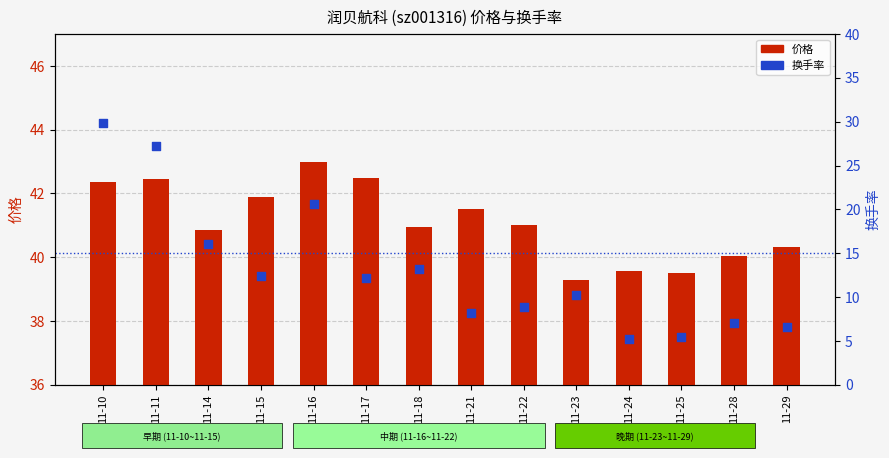

What is the total value across all series at 11-18?

54.1